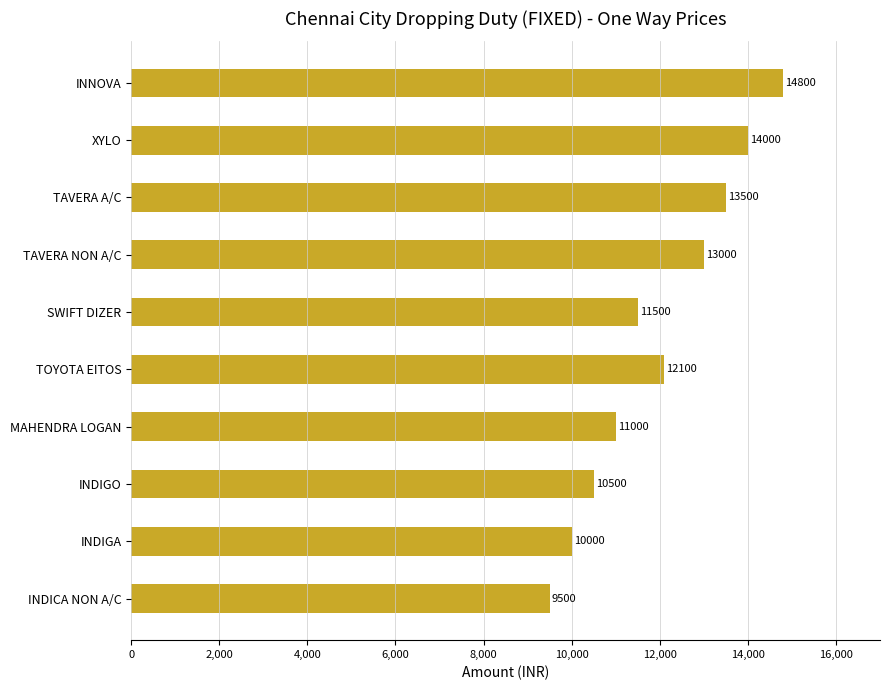

What is the change in value from INDIGO to SWIFT DIZER?

+1000